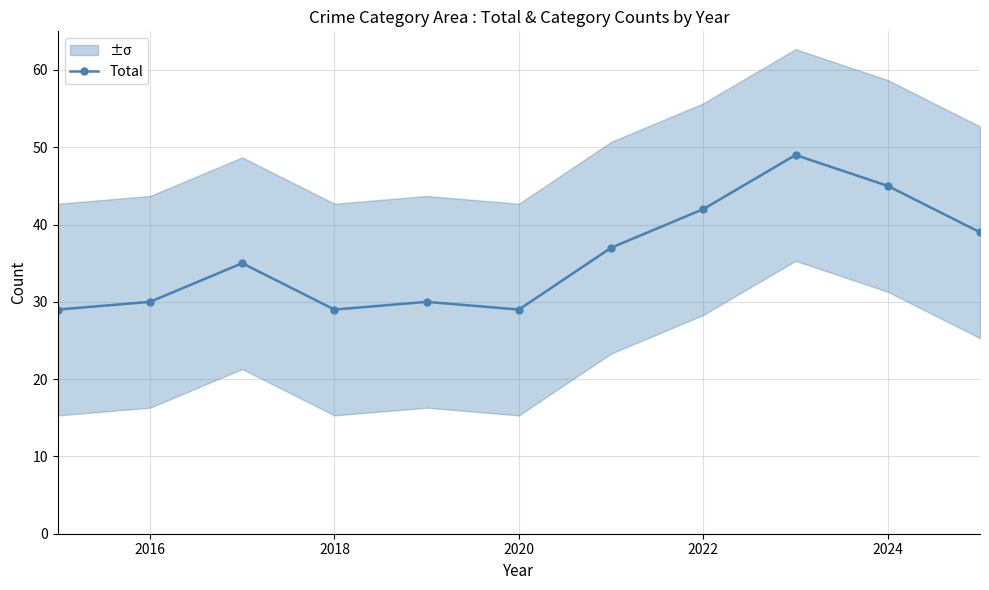

What is the minimum value for Total?

29